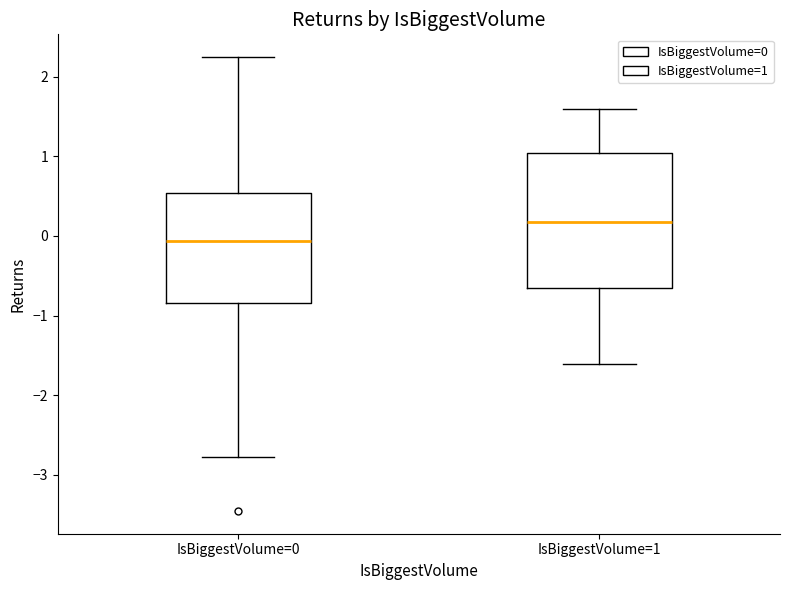

Comparing the boxes themselves (not the whiskers), which one is the tallest?

IsBiggestVolume=1